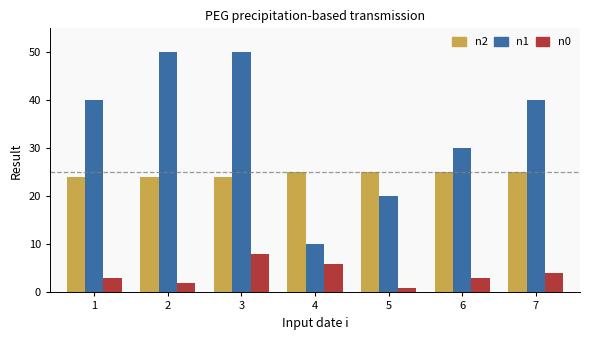

What is the total value across all series at 7?

69